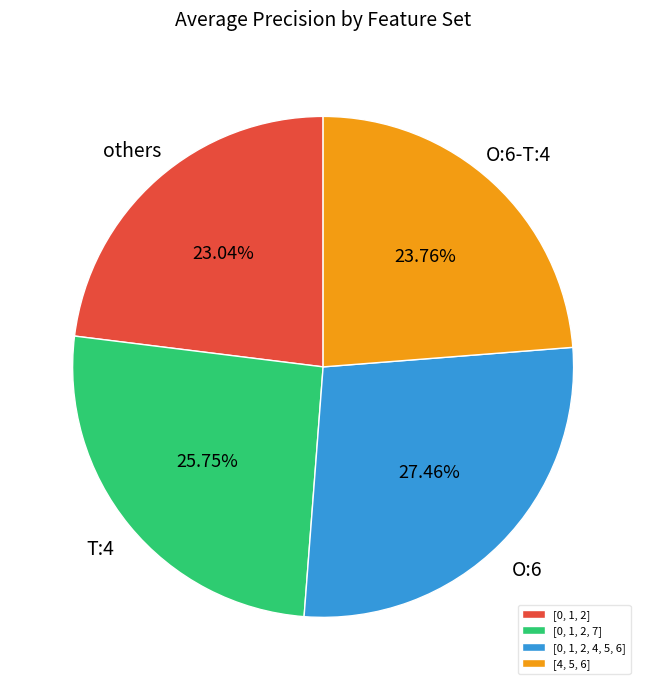

Does any single category account for the majority?

No